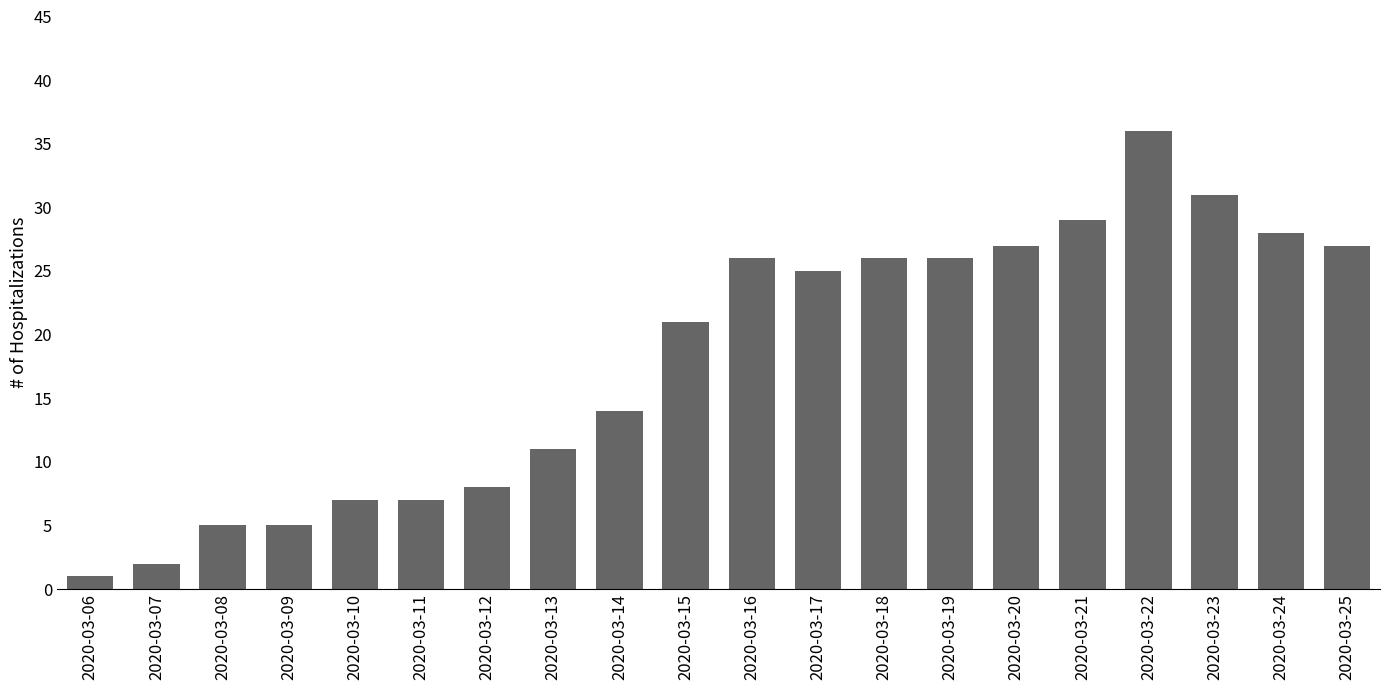

What is the change in value from 2020-03-23 to 2020-03-24?

-3